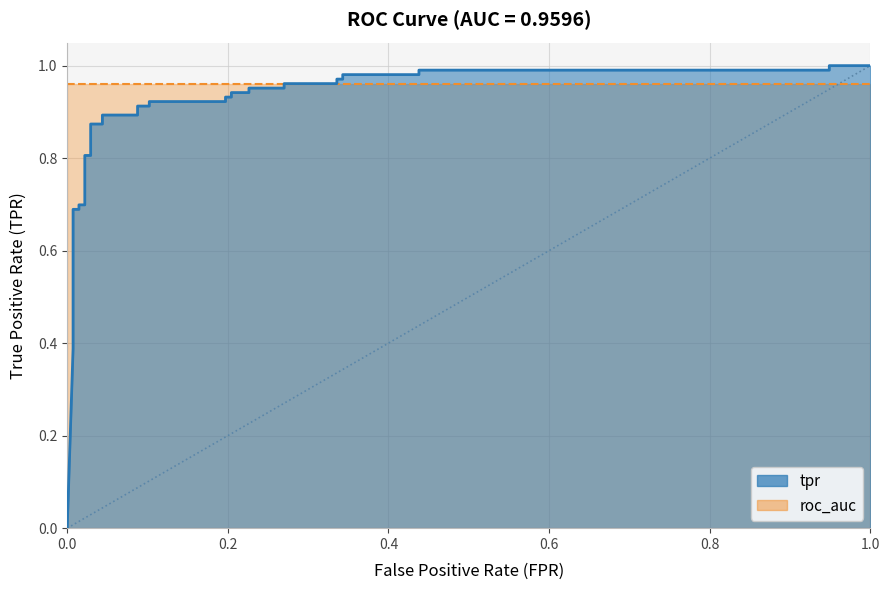

True or false: the data has more than 2 interior local peaks.

False